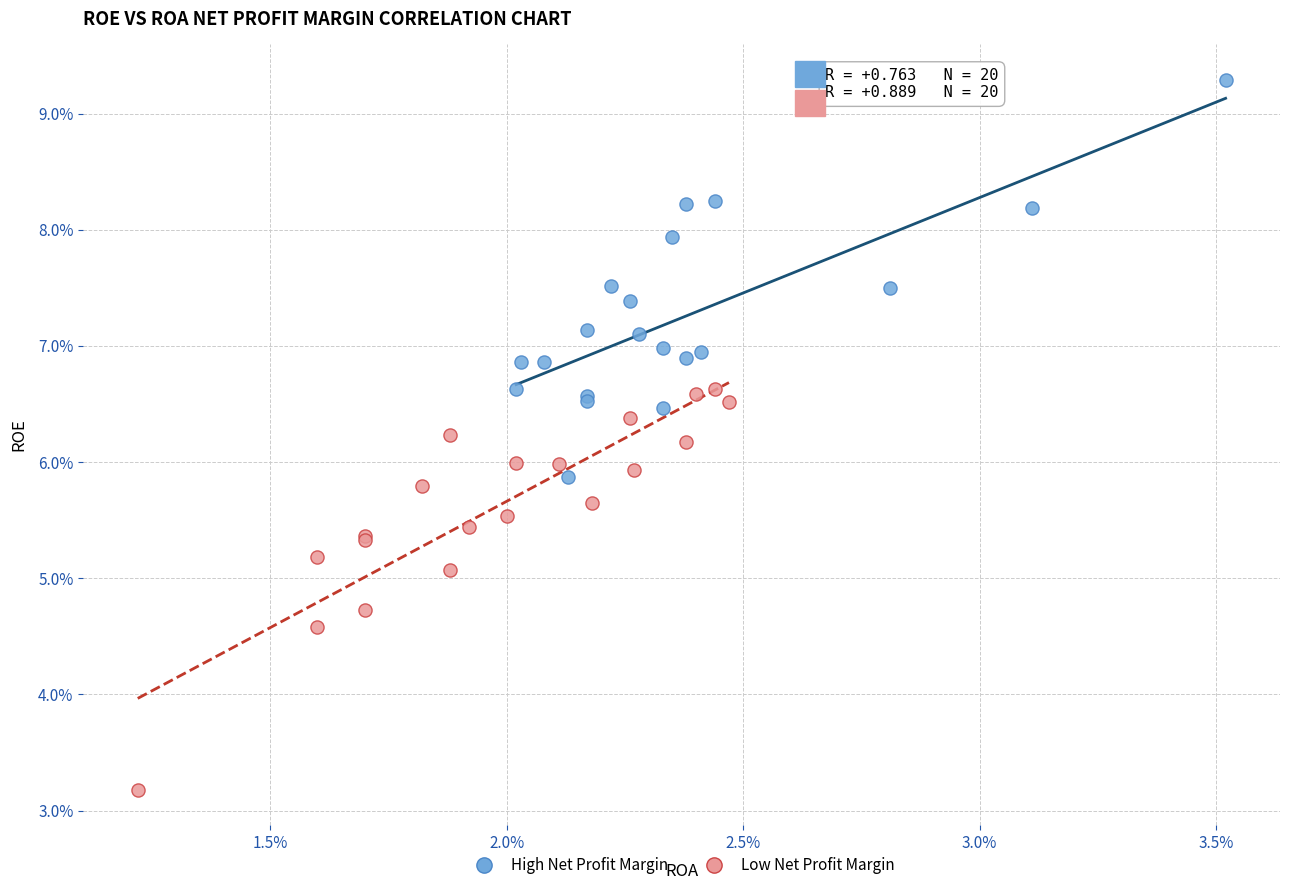

What are all the series names shown in the legend?

High Net Profit Margin, Low Net Profit Margin